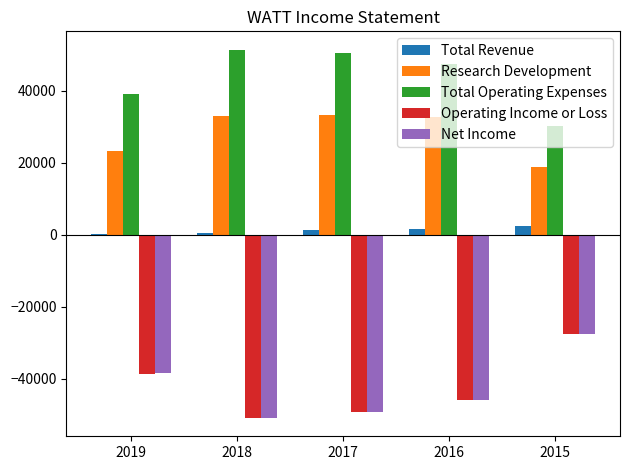

The value of Research Development at 2017 is 33200. True or false?

True